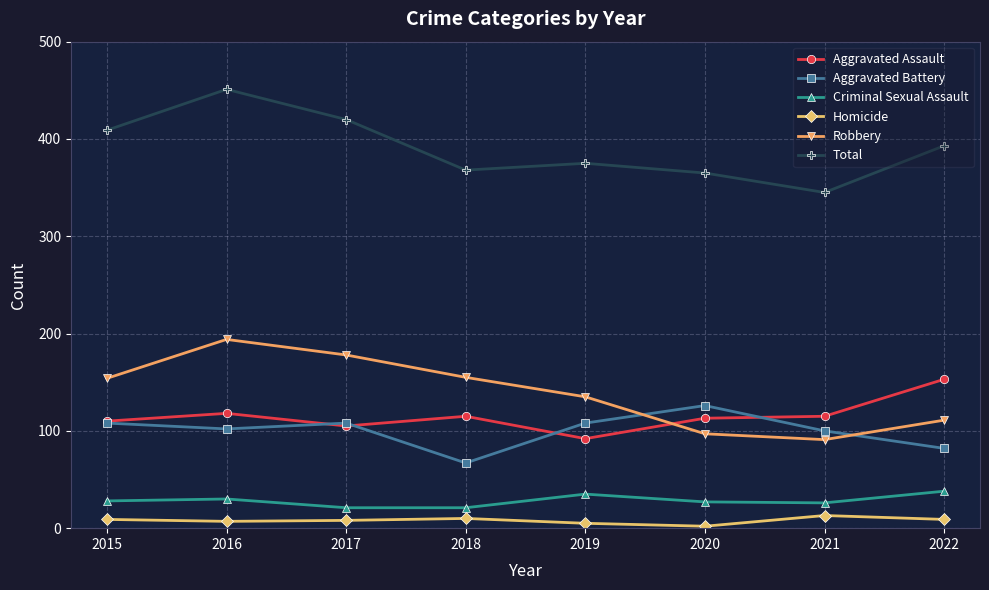

How many lines are shown in the chart?

6